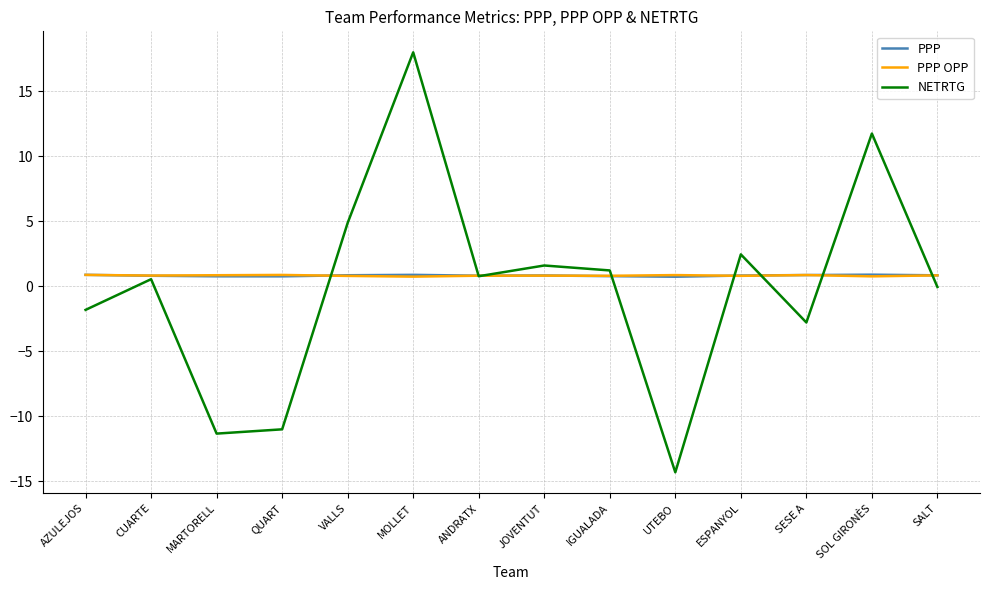

What are all the series names shown in the legend?

PPP, PPP OPP, NETRTG